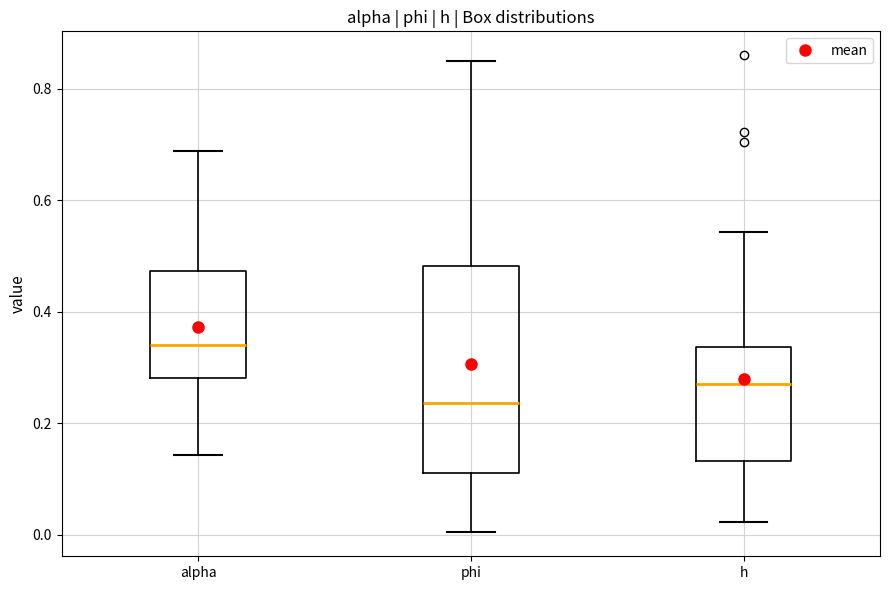

Comparing the boxes themselves (not the whiskers), which one is the tallest?

phi